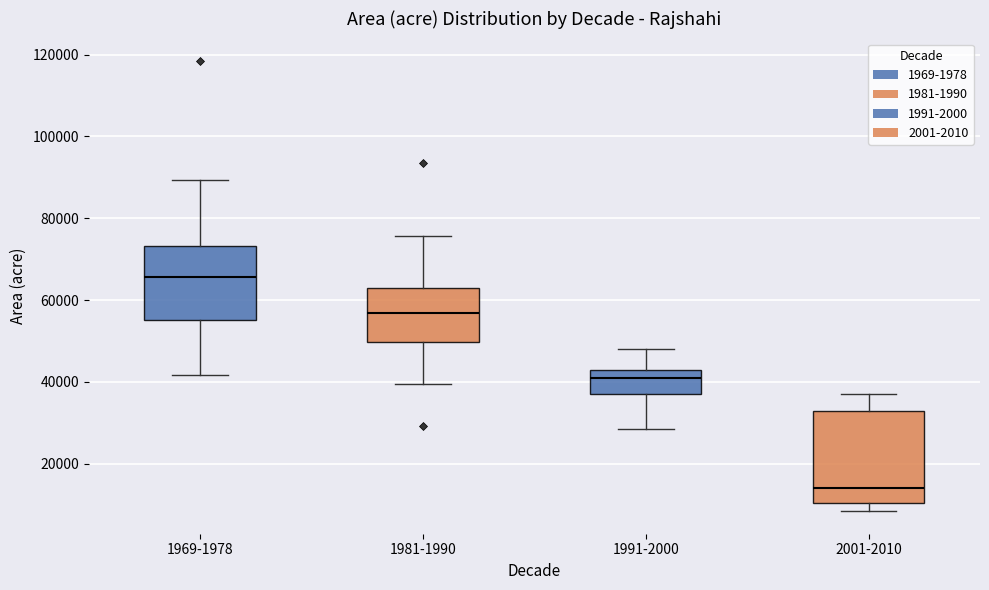

Reading left to right, transcribe this box plot: for each box, give where its median line is, the range the box spans, and where its two whiskers end, as read against the y-axis. The values are not printed on the chart, so give them approximately, as read against the axis.

1969-1978: median 66000, box 56000 to 74000, whiskers 42000 to 90000
1981-1990: median 56000, box 50000 to 62000, whiskers 40000 to 76000
1991-2000: median 40000, box 38000 to 42000, whiskers 28000 to 48000
2001-2010: median 14000, box 10000 to 32000, whiskers 8000 to 36000